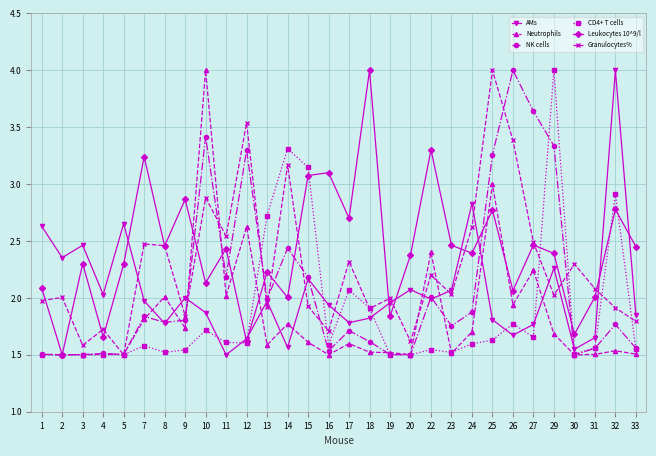

What is the sum of all NK cells values?

62.6